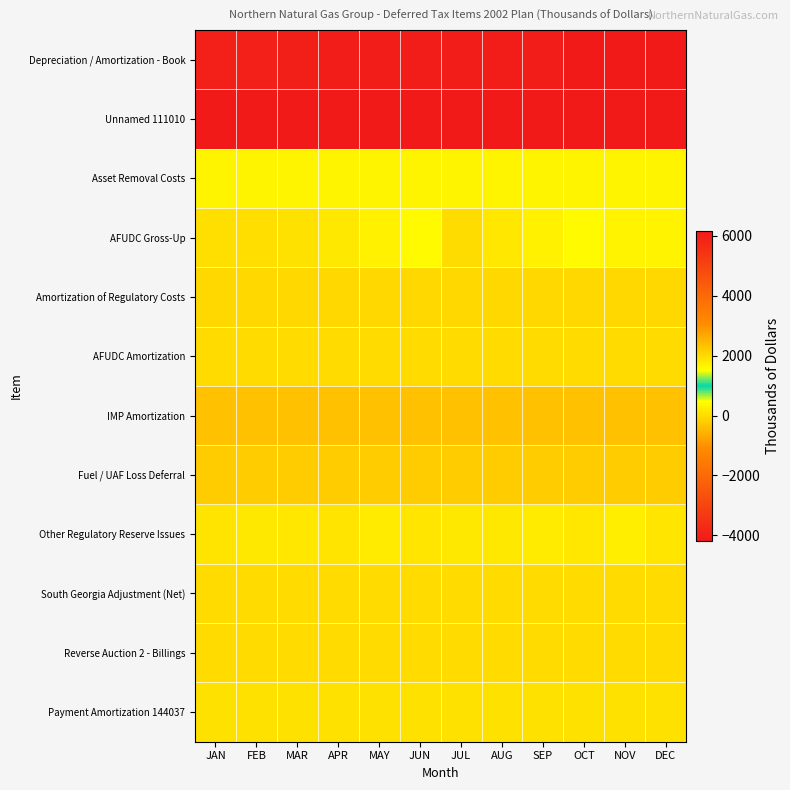

Rank the series at JUN from highest to lowest value.

Unnamed 111010, AFUDC Gross-Up, Asset Removal Costs, Other Regulatory Reserve Issues, Payment Amortization 144037, South Georgia Adjustment (Net), AFUDC Amortization, Reverse Auction 2 - Billings, Amortization of Regulatory Costs, Fuel / UAF Loss Deferral, IMP Amortization, Depreciation / Amortization - Book